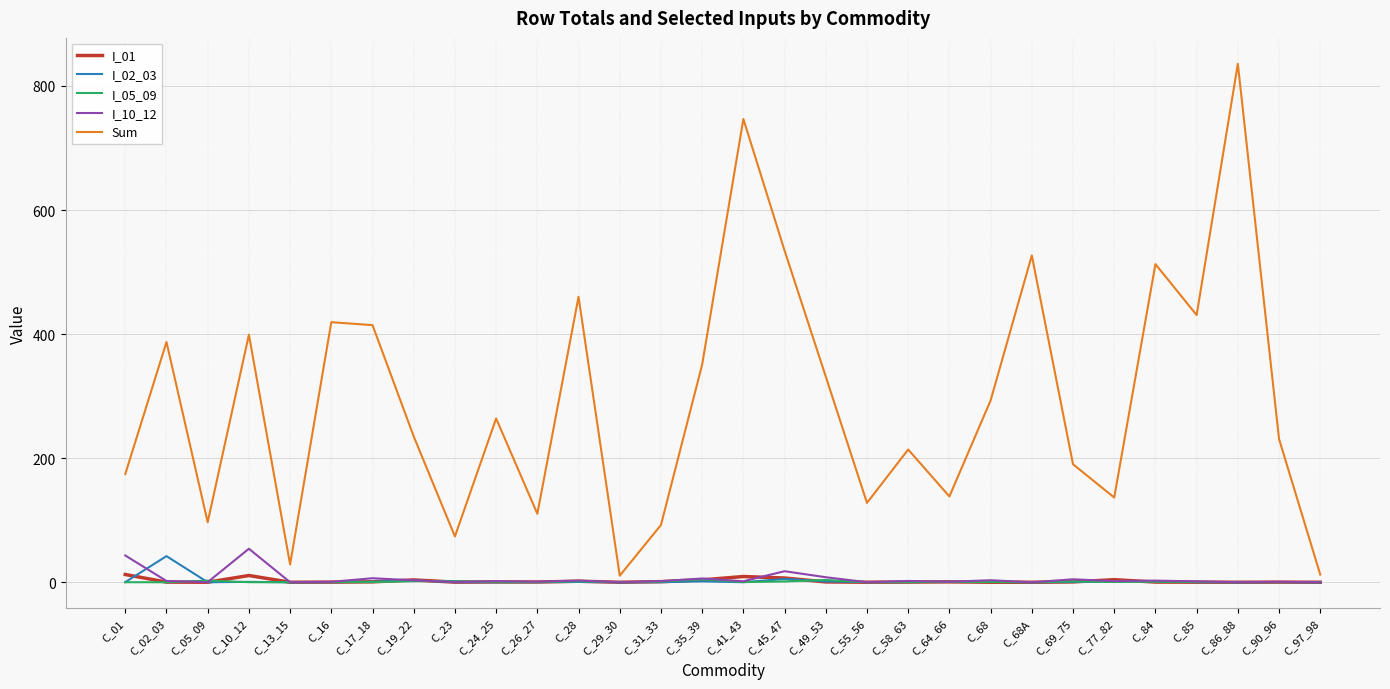

Which series has the largest range (max minus min)?

Sum